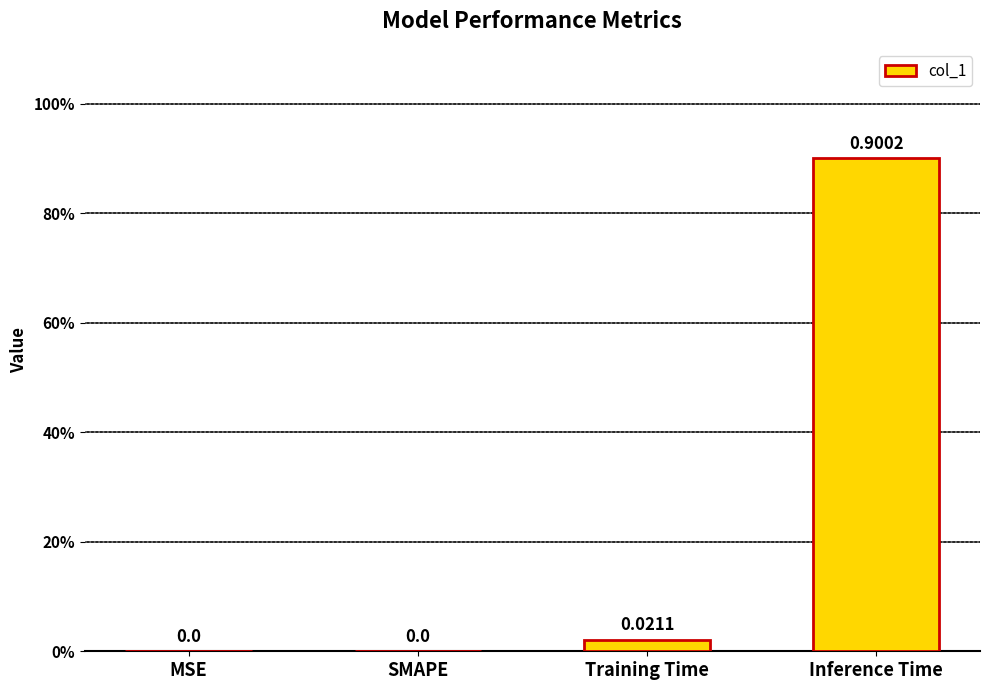

How many data points are above 0?

2